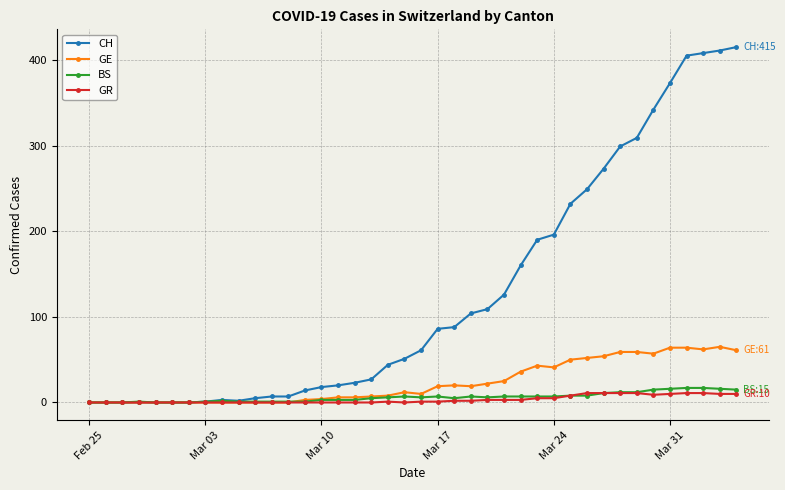

At how many categories does at least one series exceed 356?

5